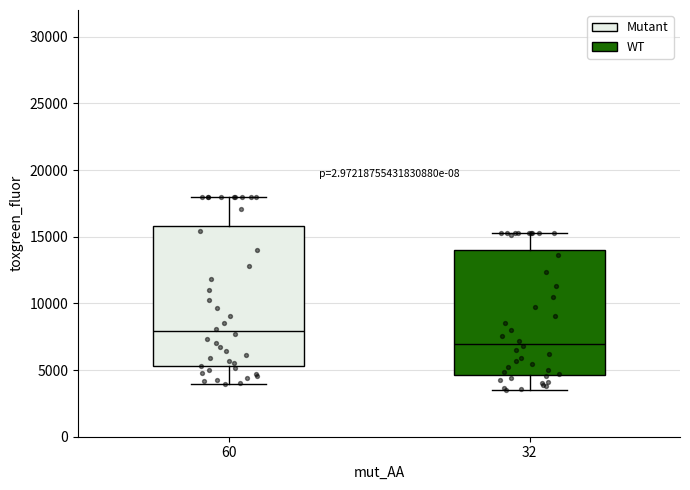

Reading left to right, transcribe this box plot: for each box, give where its median line is, the range the box spans, and where its two whiskers end, as read against the y-axis. The values are not printed on the chart, so give them approximately, as read against the axis.

60: median 8000, box 5500 to 16000, whiskers 4000 to 18000
32: median 7000, box 4500 to 14000, whiskers 3500 to 15500